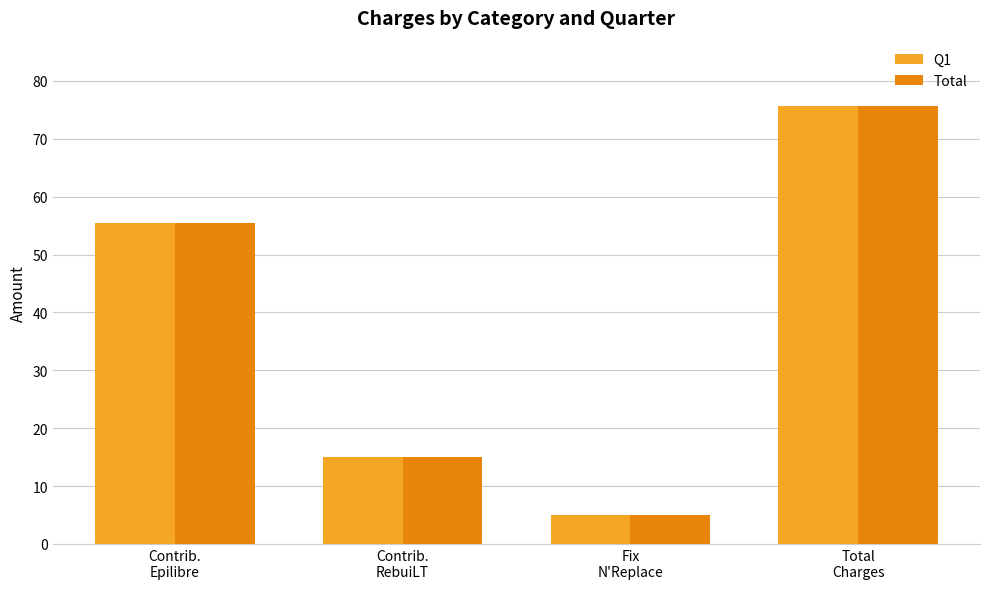

At which label does Total first exceed 55?

Contrib.
Epilibre